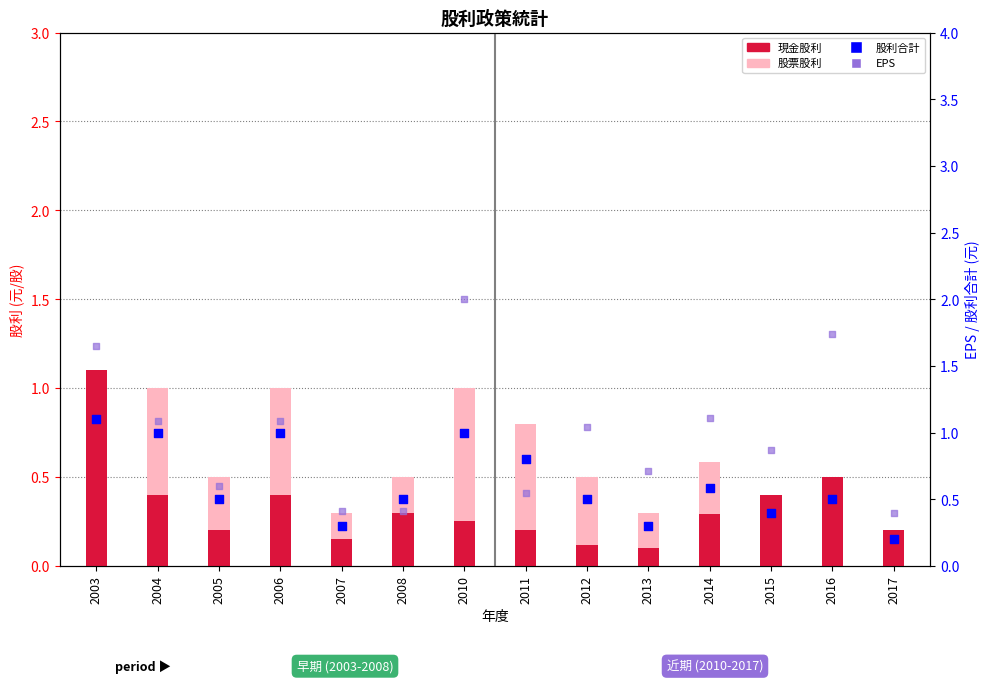

At which category is the sum across all series the highest?

2010